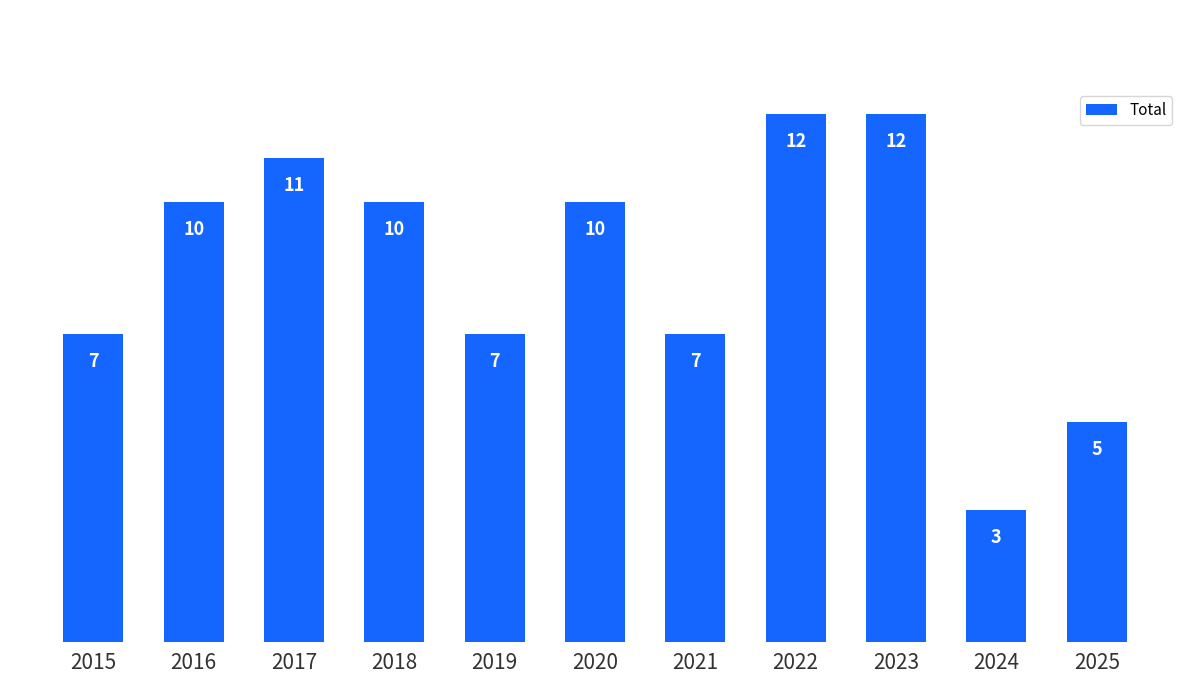

What is the approximate value at 2019?

7